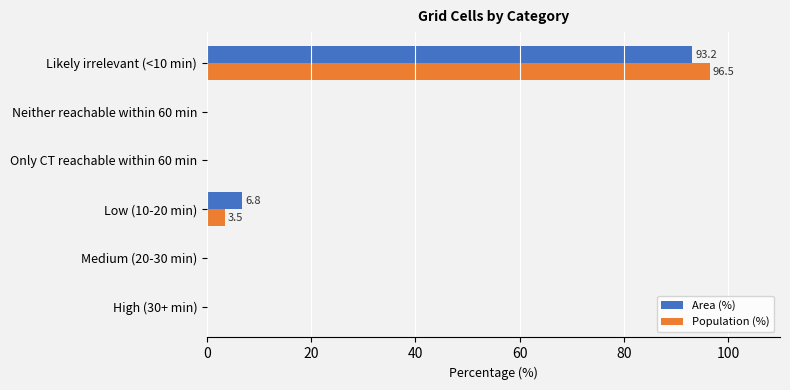

The value of Population (%) at Neither reachable within 60 min is -61.5. True or false?

False